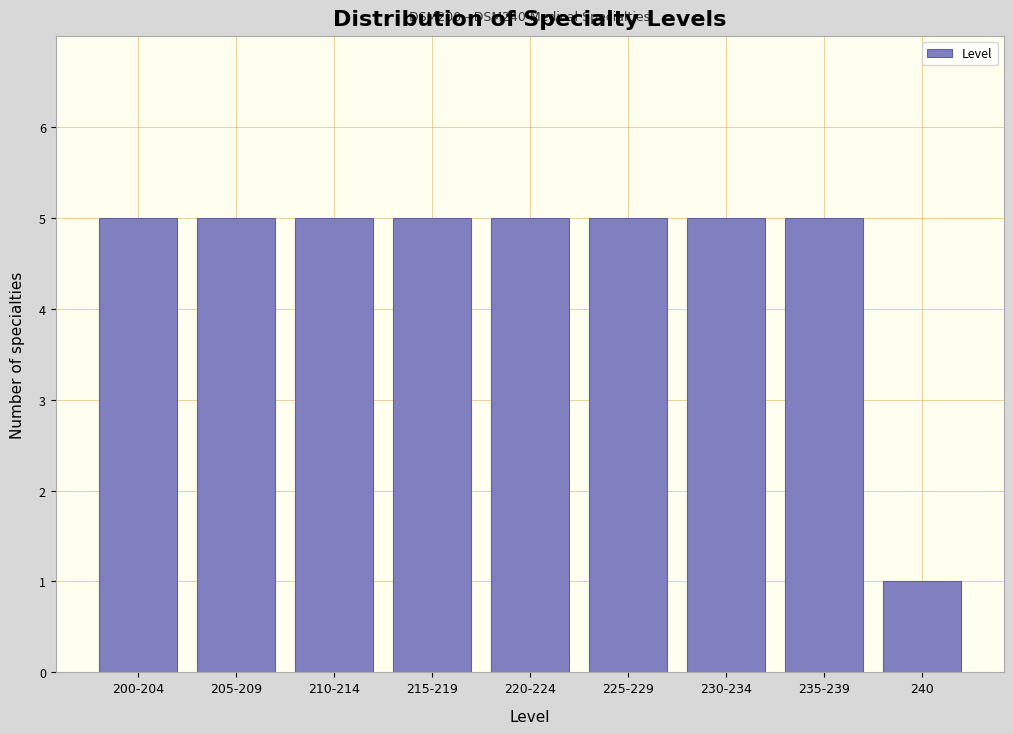

Reading left to right, transcribe all the data shown in this chart.

200-204=5	205-209=5	210-214=5	215-219=5	220-224=5	225-229=5	230-234=5	235-239=5	240=1